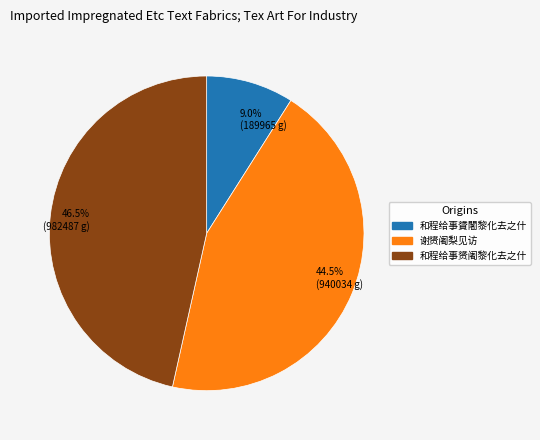

Is there a majority slice in this chart?

No